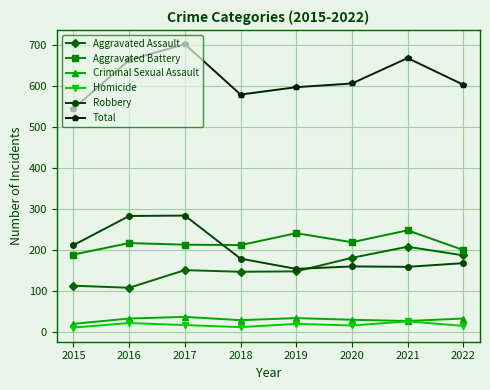

Is the value of Total at 2018 greater than the value of Criminal Sexual Assault at 2019?

Yes